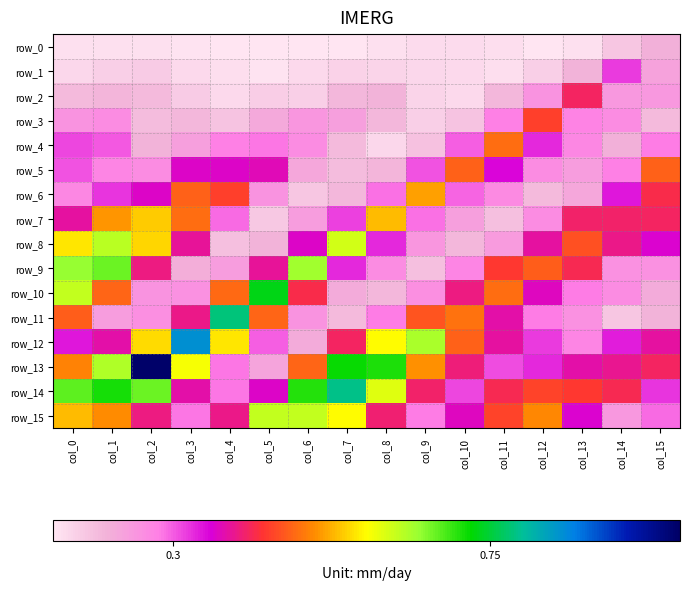

Reading right to left, list all the values displayed in this chart.

row_0: 0.2	0.2	0.1	0.1	0.1	0.1	0.1	0.1	0.1	0.1	0.1	0.1	0.1	0.1	0.1	0.1
row_1: 0.2	0.3	0.2	0.2	0.1	0.2	0.2	0.2	0.2	0.1	0.1	0.1	0.1	0.2	0.2	0.2
row_2: 0.2	0.2	0.4	0.3	0.2	0.1	0.2	0.2	0.2	0.2	0.2	0.1	0.2	0.2	0.2	0.2
row_3: 0.2	0.3	0.3	0.4	0.3	0.2	0.2	0.2	0.2	0.2	0.2	0.2	0.2	0.2	0.3	0.2
row_4: 0.3	0.2	0.3	0.3	0.5	0.3	0.2	0.2	0.2	0.3	0.3	0.3	0.2	0.2	0.3	0.3
row_5: 0.5	0.3	0.2	0.3	0.4	0.5	0.3	0.2	0.2	0.2	0.4	0.4	0.4	0.3	0.3	0.3
row_6: 0.4	0.3	0.2	0.2	0.3	0.3	0.5	0.3	0.2	0.2	0.3	0.4	0.5	0.4	0.3	0.3
row_7: 0.4	0.4	0.4	0.3	0.2	0.2	0.3	0.5	0.3	0.2	0.2	0.3	0.5	0.5	0.5	0.4
row_8: 0.4	0.4	0.5	0.4	0.2	0.2	0.2	0.3	0.6	0.4	0.2	0.2	0.4	0.5	0.6	0.6
row_9: 0.3	0.3	0.4	0.5	0.4	0.3	0.2	0.3	0.3	0.6	0.4	0.2	0.2	0.4	0.7	0.6
row_10: 0.2	0.3	0.3	0.4	0.5	0.4	0.3	0.2	0.2	0.4	0.7	0.5	0.3	0.2	0.5	0.6
row_11: 0.2	0.2	0.3	0.3	0.4	0.5	0.5	0.3	0.2	0.2	0.5	0.8	0.4	0.3	0.2	0.5
row_12: 0.4	0.3	0.3	0.3	0.4	0.5	0.6	0.6	0.4	0.2	0.3	0.6	0.9	0.6	0.4	0.3
row_13: 0.4	0.4	0.4	0.3	0.3	0.4	0.5	0.7	0.7	0.5	0.2	0.3	0.6	1.0	0.6	0.5
row_14: 0.3	0.4	0.4	0.4	0.4	0.3	0.4	0.6	0.8	0.7	0.4	0.3	0.4	0.7	0.7	0.7
row_15: 0.3	0.2	0.4	0.5	0.4	0.4	0.3	0.4	0.6	0.6	0.6	0.4	0.3	0.4	0.5	0.5